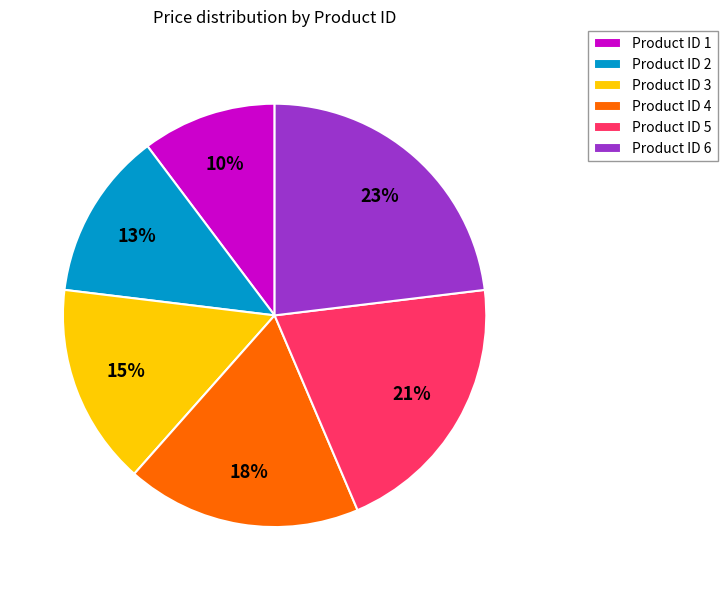

Rank the categories by value from highest to lowest.

Product ID 6, Product ID 5, Product ID 4, Product ID 3, Product ID 2, Product ID 1